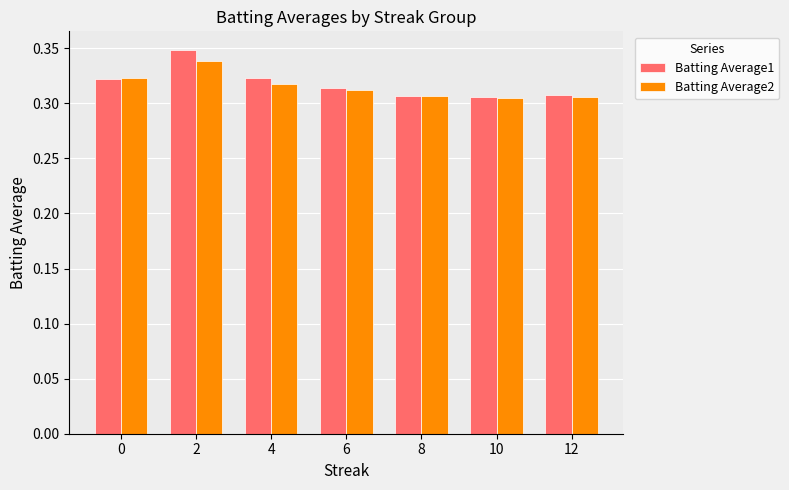

What are all the series names shown in the legend?

Batting Average1, Batting Average2